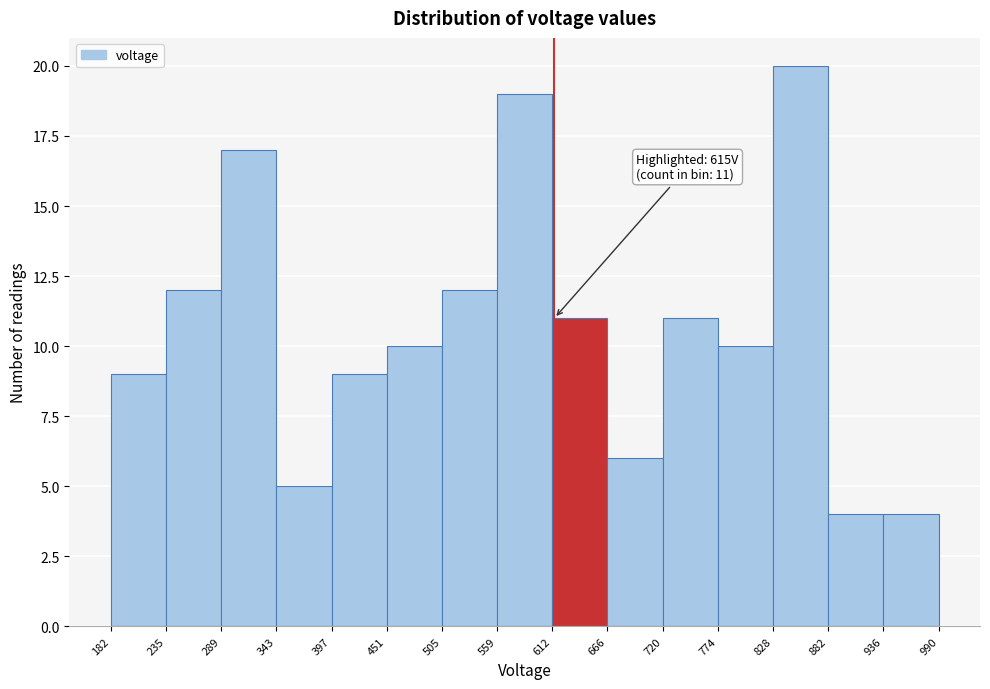

Which range on the x-axis has the tallest bar?

828 to 882